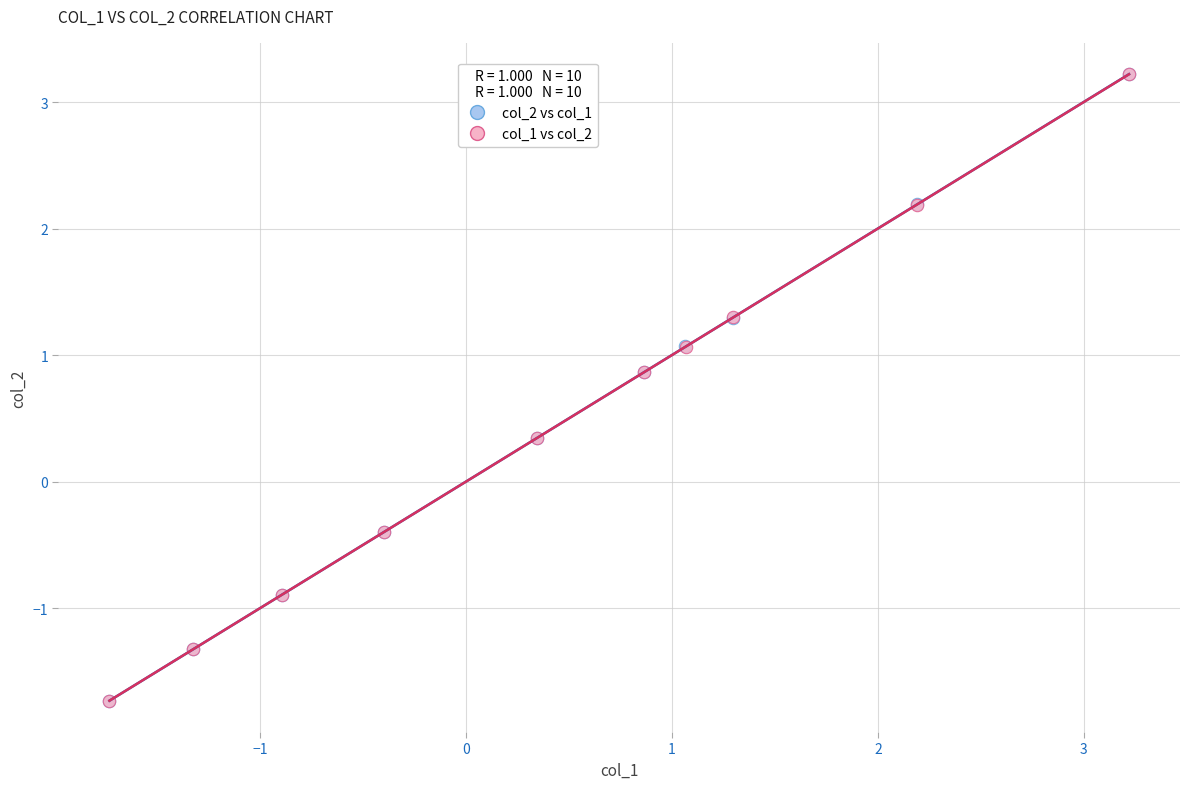

Which series has the widest spread of Y values?

col_2 vs col_1